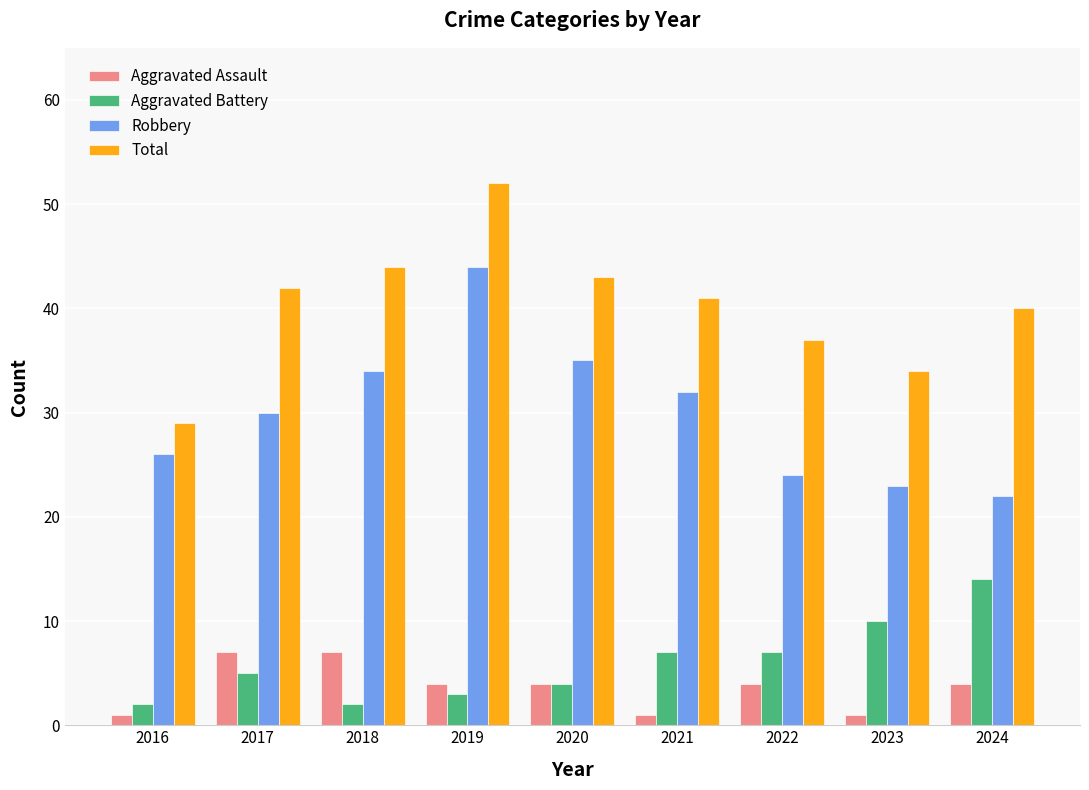

How many data points in Aggravated Battery are less than 5?

4